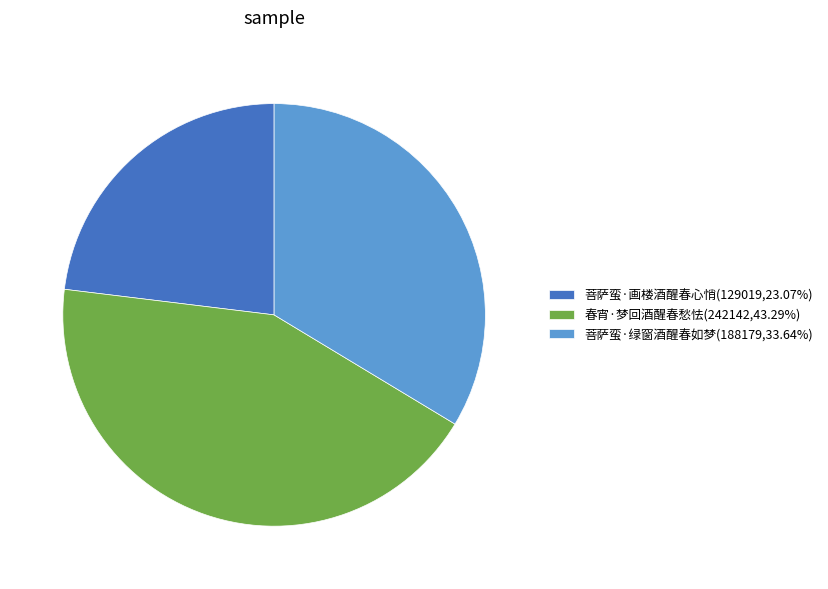

Is the sum of 菩萨蛮·绿窗酒醒春如梦(188179,33.64%) and 春宵·梦回酒醒春愁怯(242142,43.29%) greater than half?

Yes